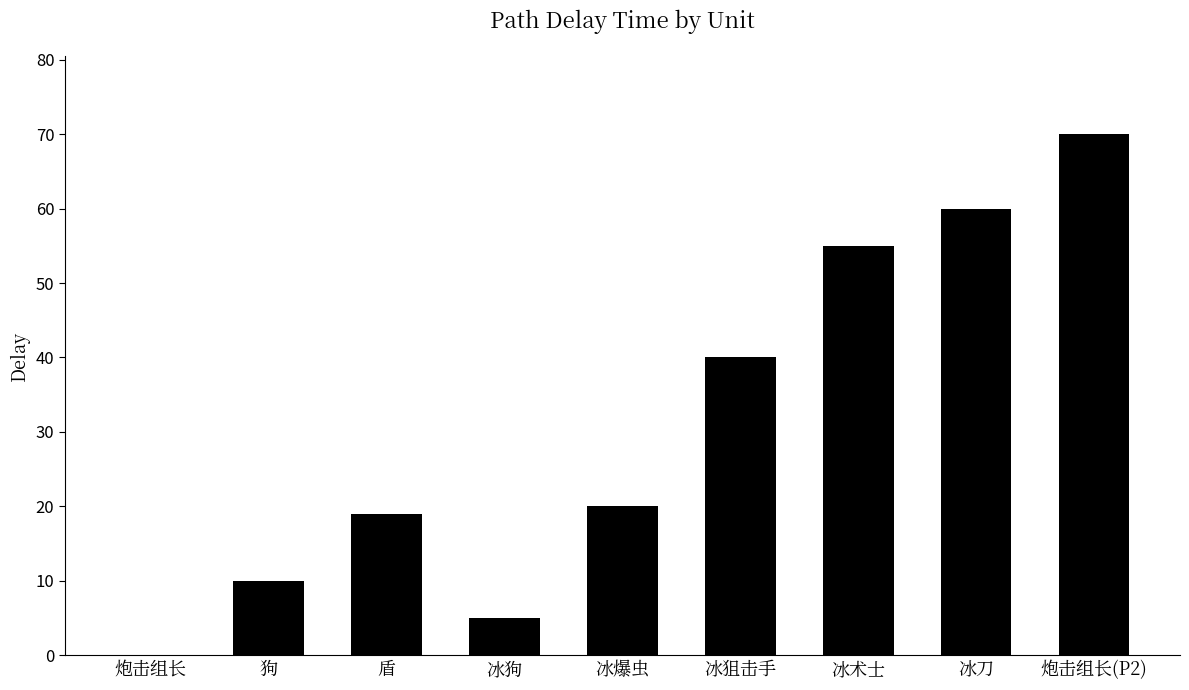

At which label does the data first exceed 20?

冰狙击手